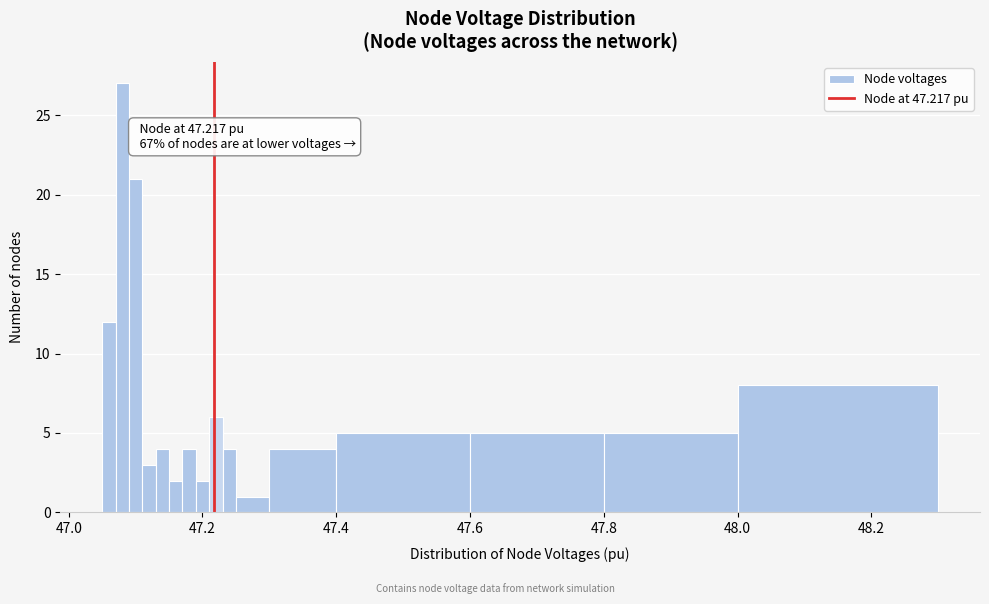

Around what value on the x-axis is the tallest bar? Give the approximate position of its centre, as read against the axis.

47.08